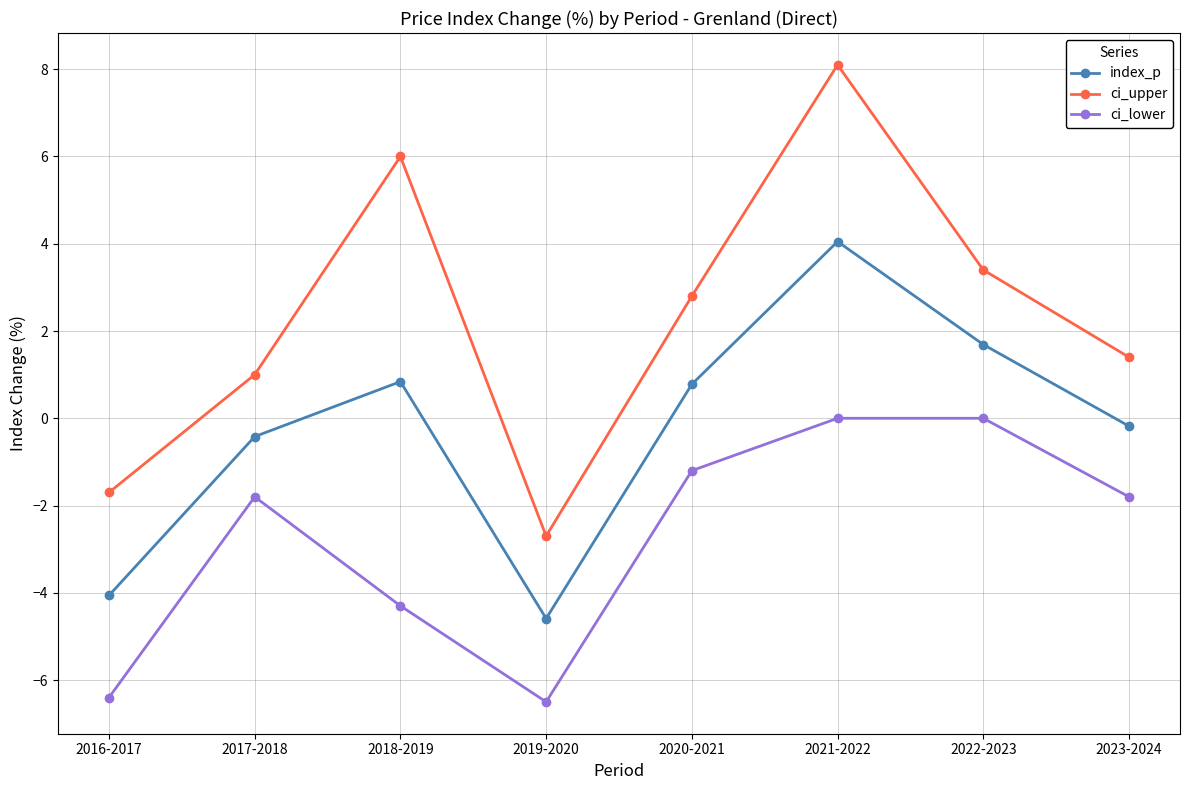

True or false: ci_upper and ci_lower intersect in this chart.

False